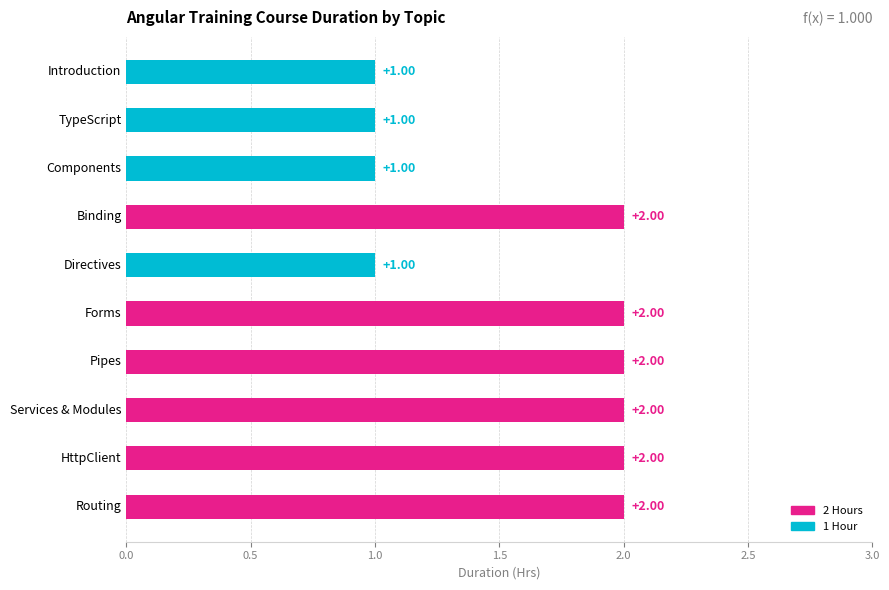

What is the sum of all values?

16